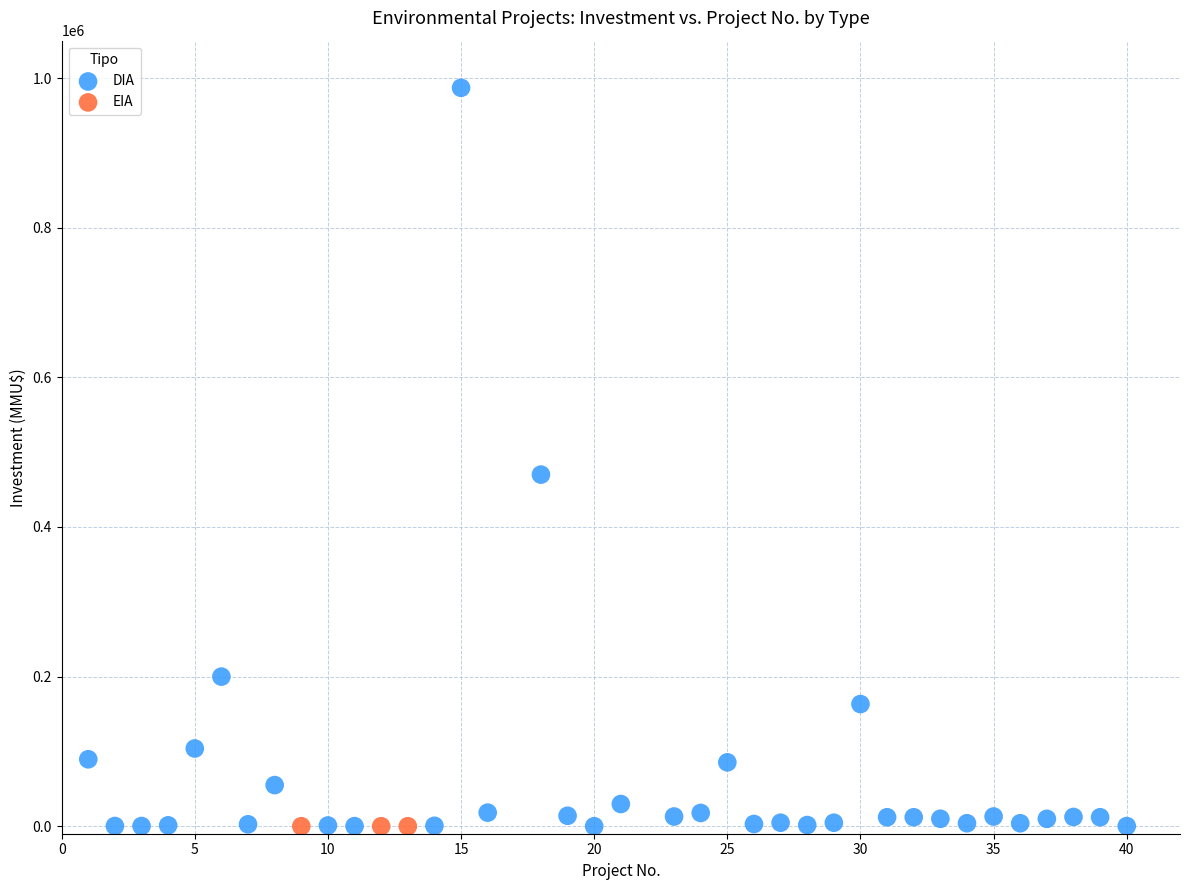

Which series reaches the maximum Y coordinate?

DIA